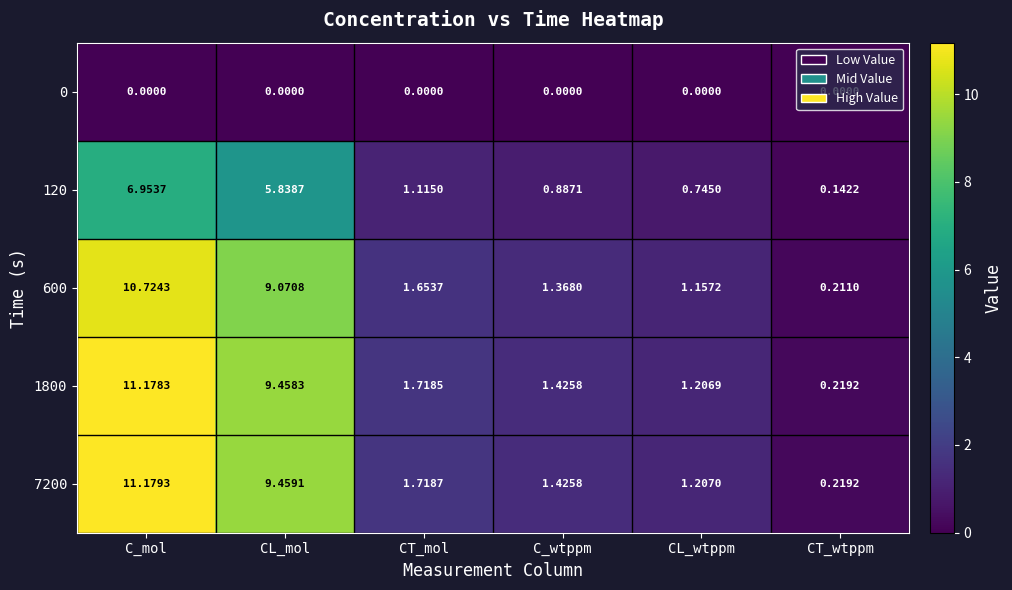

At which label does 600 reach its minimum?

CT_wtppm